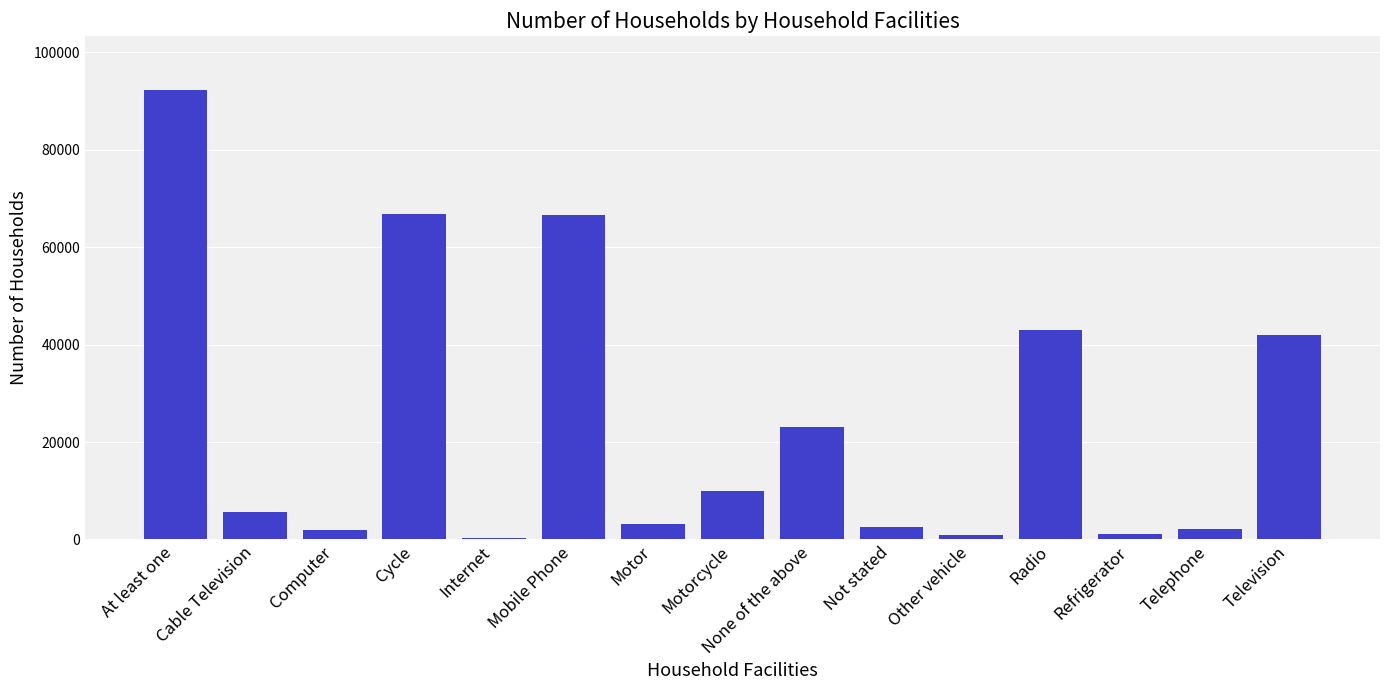

Read the value at Motorcycle.

9895